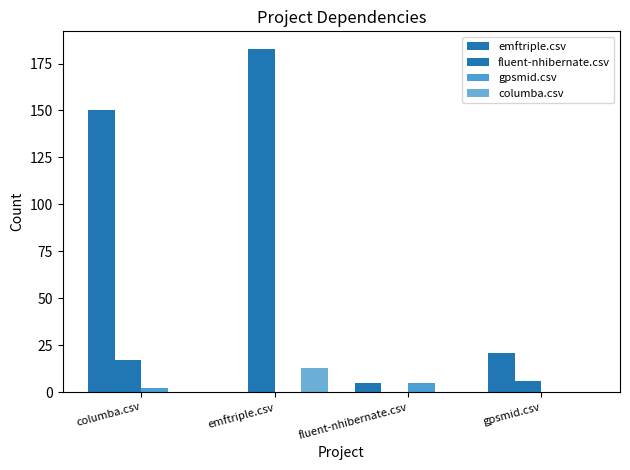

Is the value of columba.csv at columba.csv greater than the value of gpsmid.csv at gpsmid.csv?

No